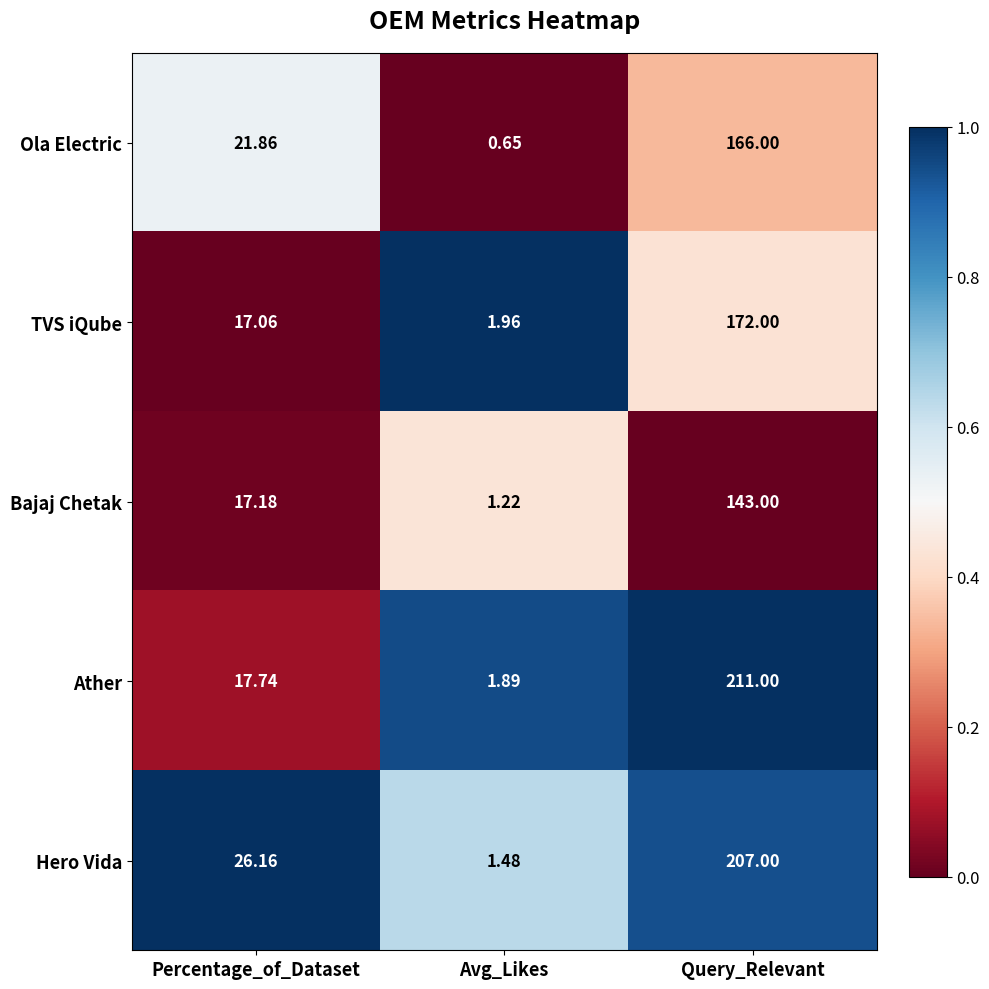

Is the value of Hero Vida at Percentage_of_Dataset greater than the value of TVS iQube at Avg_Likes?

Yes